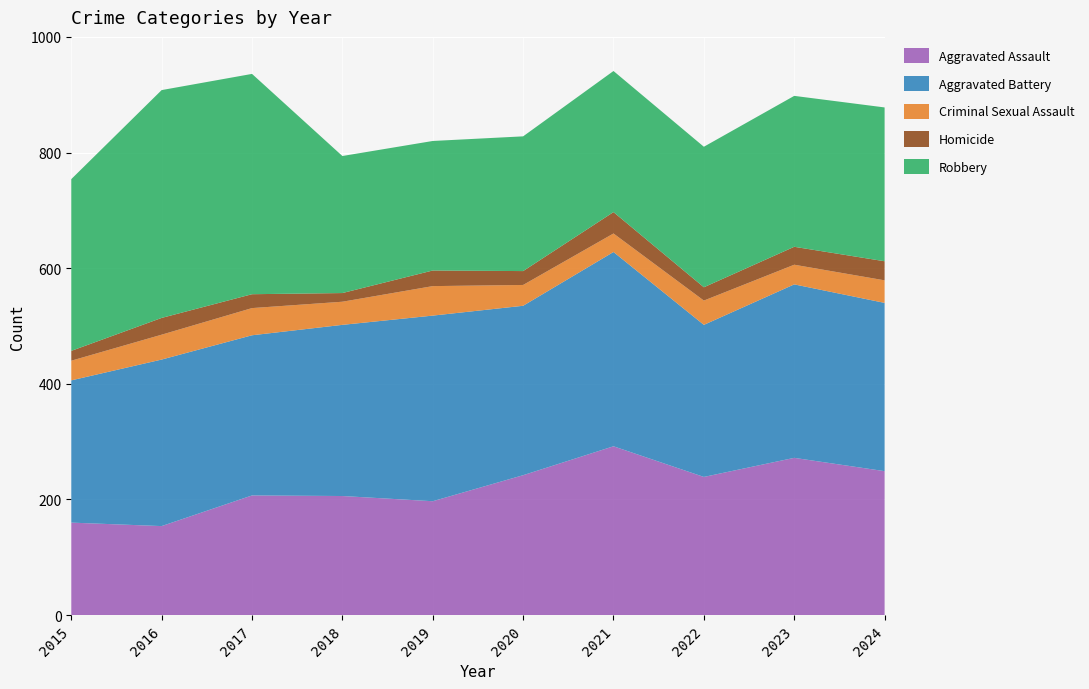

Reading left to right, what are all the values shown in this chart?

Aggravated Assault: 160	154	207	206	197	242	292	239	272	249
Aggravated Battery: 246	288	277	296	321	293	336	263	300	291
Criminal Sexual Assault: 34	43	47	40	51	36	32	42	34	39
Homicide: 17	29	24	15	27	24	37	23	31	33
Robbery: 297	394	381	237	224	233	244	243	261	266